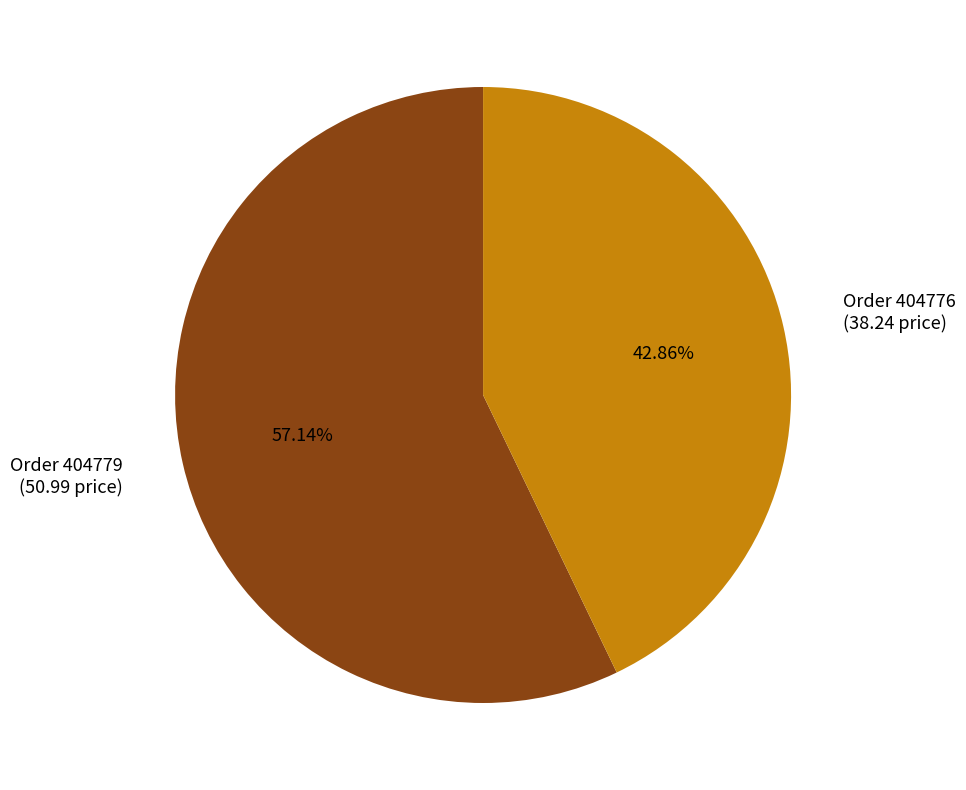

Which category has the biggest portion of the pie?

Order 404779 (50.99 price)